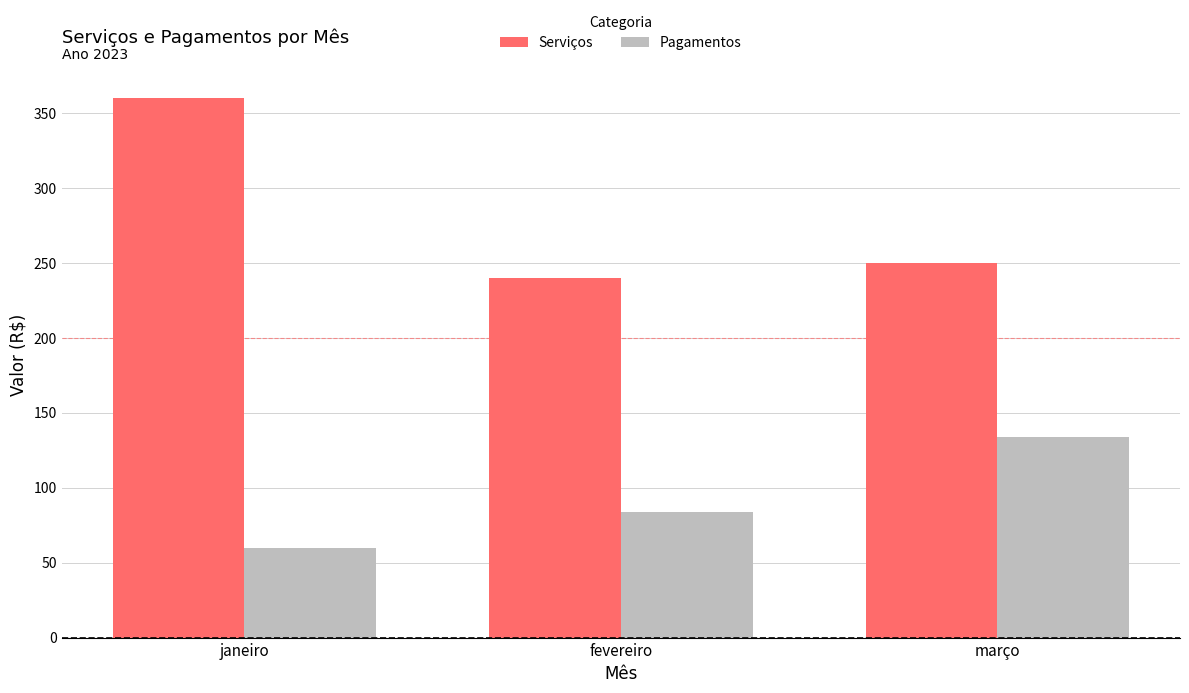

Reading right to left, extract all data points from this chart.

Serviços: 250	240	360
Pagamentos: 134	84	60